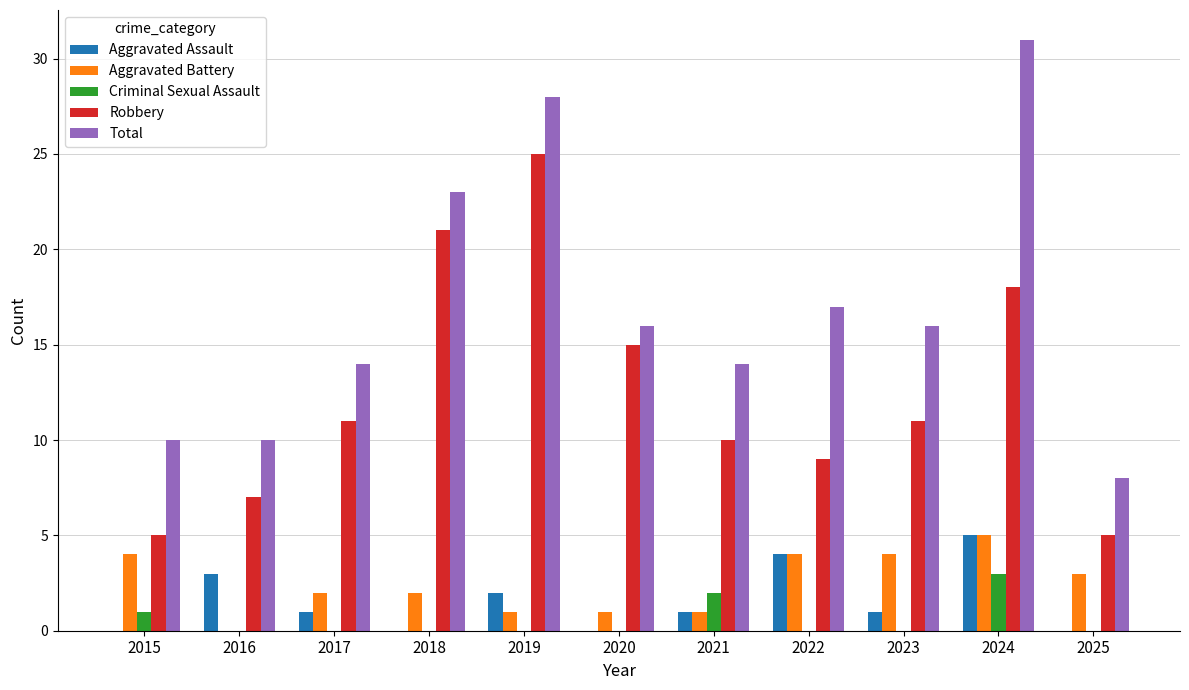

Reading left to right, list all the values displayed in this chart.

Aggravated Assault: 2015=0	2016=3	2017=1	2018=0	2019=2	2020=0	2021=1	2022=4	2023=1	2024=5	2025=0
Aggravated Battery: 2015=4	2016=0	2017=2	2018=2	2019=1	2020=1	2021=1	2022=4	2023=4	2024=5	2025=3
Criminal Sexual Assault: 2015=1	2016=0	2017=0	2018=0	2019=0	2020=0	2021=2	2022=0	2023=0	2024=3	2025=0
Robbery: 2015=5	2016=7	2017=11	2018=21	2019=25	2020=15	2021=10	2022=9	2023=11	2024=18	2025=5
Total: 2015=10	2016=10	2017=14	2018=23	2019=28	2020=16	2021=14	2022=17	2023=16	2024=31	2025=8